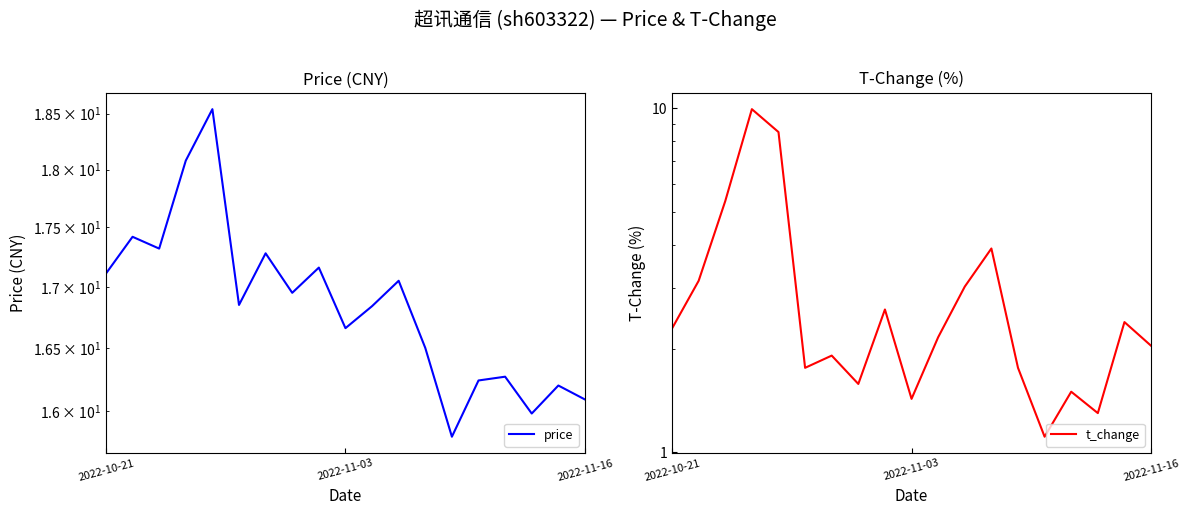

Reading left to right, list all the values displayed in this chart.

price: 17.1	17.4	17.3	18.1	18.5	16.9	17.3	16.9	17.2	16.7	16.8	17.1	16.5	15.8	16.2	16.3	16.0	16.2	16.1
t_change: 2.3	3.1	5.4	9.9	8.5	1.8	1.9	1.6	2.6	1.4	2.2	3.0	3.9	1.8	1.1	1.5	1.3	2.4	2.0